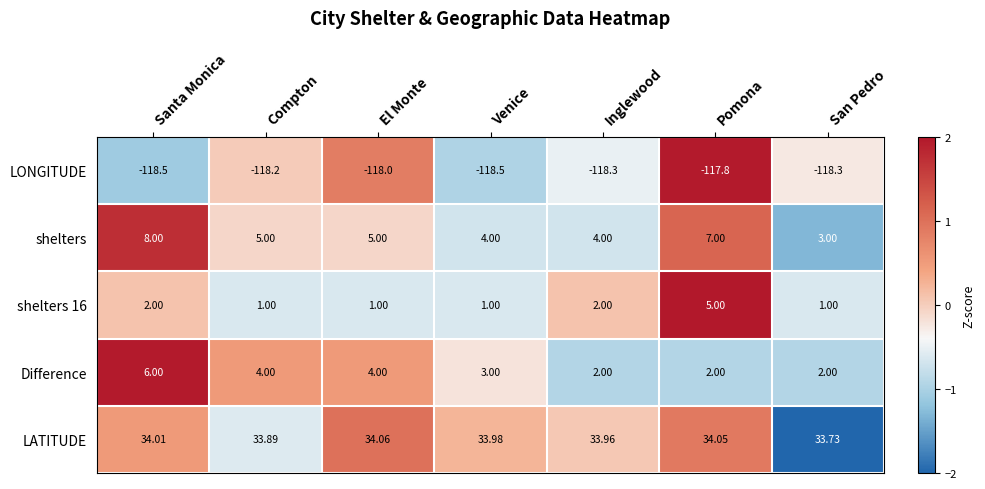

At which label does Difference first exceed 3?

Santa Monica